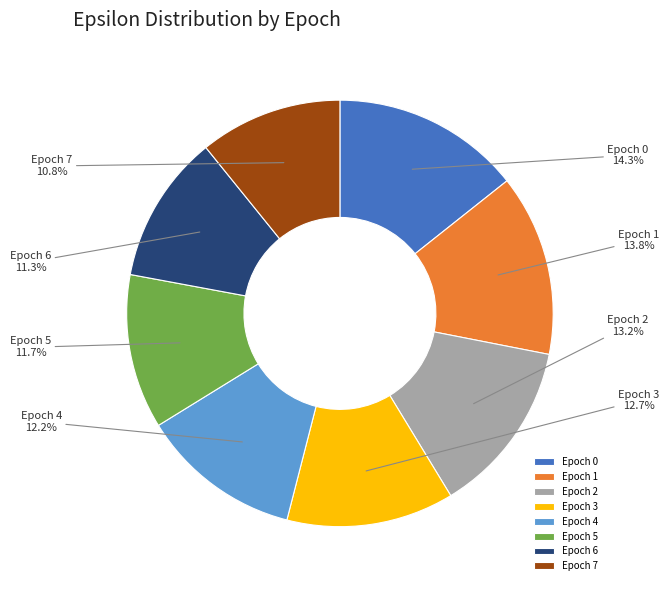

Does any single category account for the majority?

No